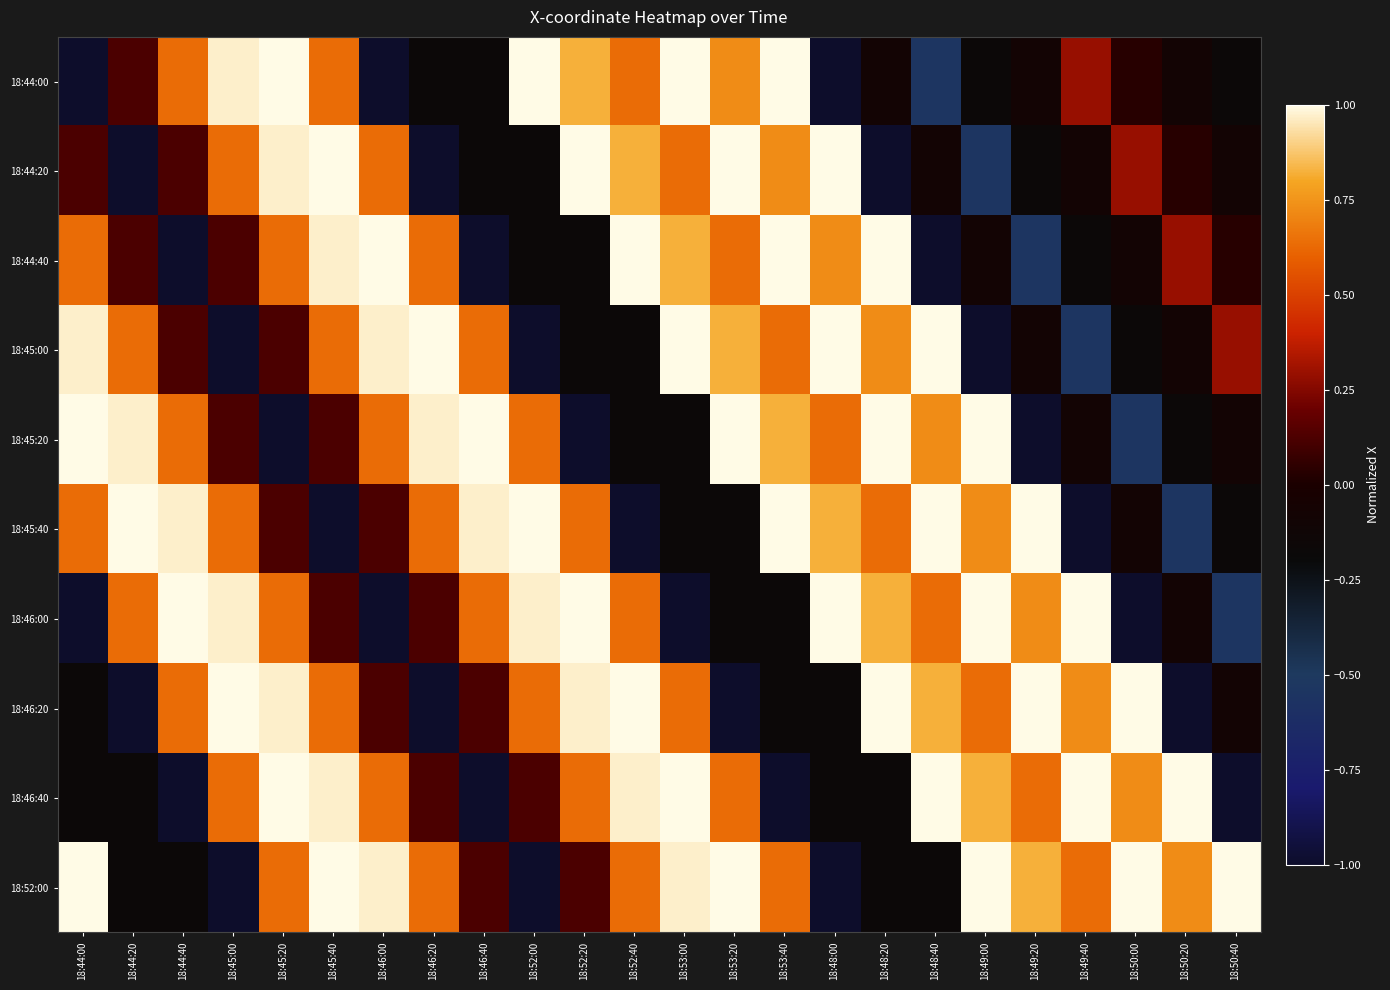

What is the total value across all series at 18:50:00?

1.2